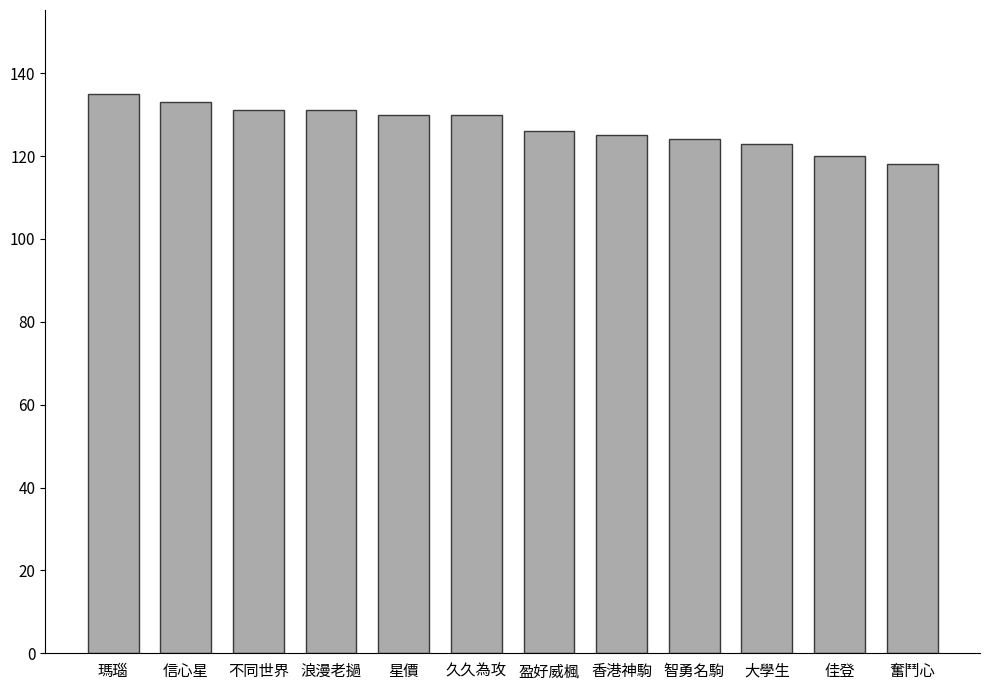

What is the sum of all values?

1526